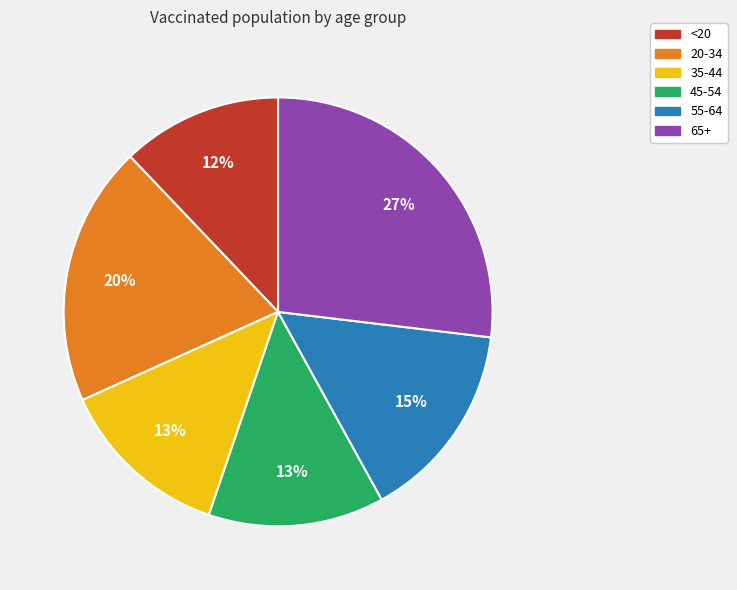

To the nearest percent, what percentage of the pie is 35-44?

13%